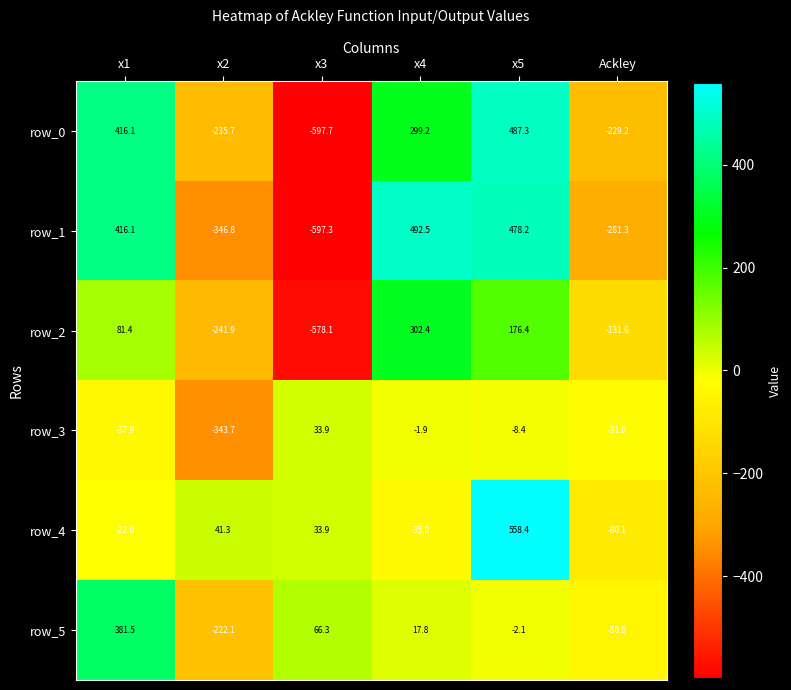

At which label is row_0 closest to -55?

Ackley